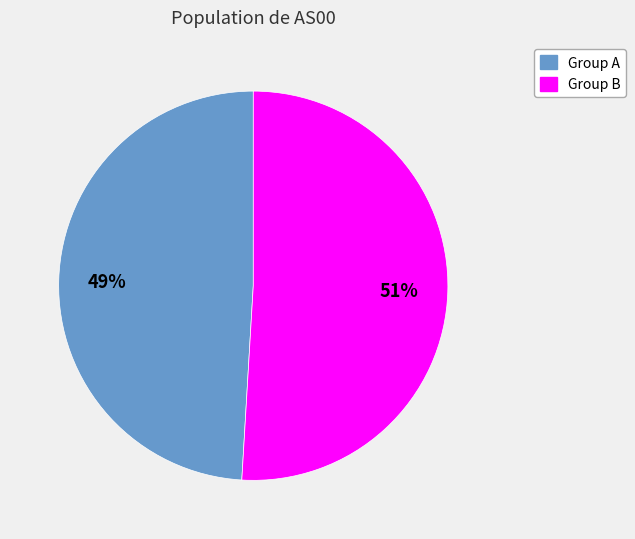

Is the sum of Group B and Group A greater than half?

Yes